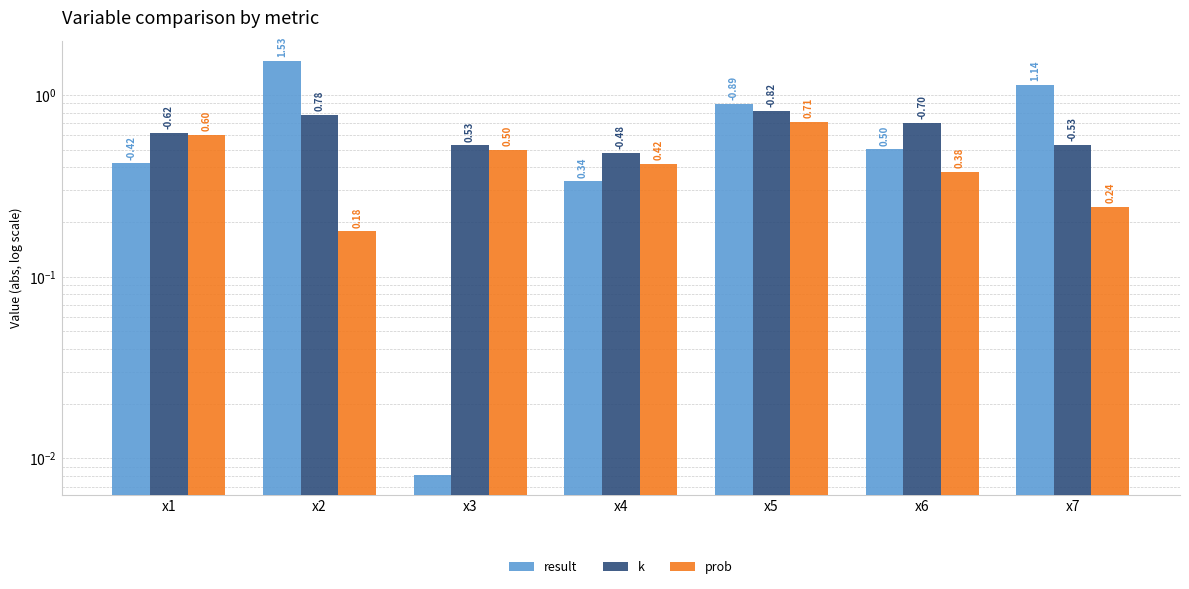

What value does the k series have at x5?

0.8